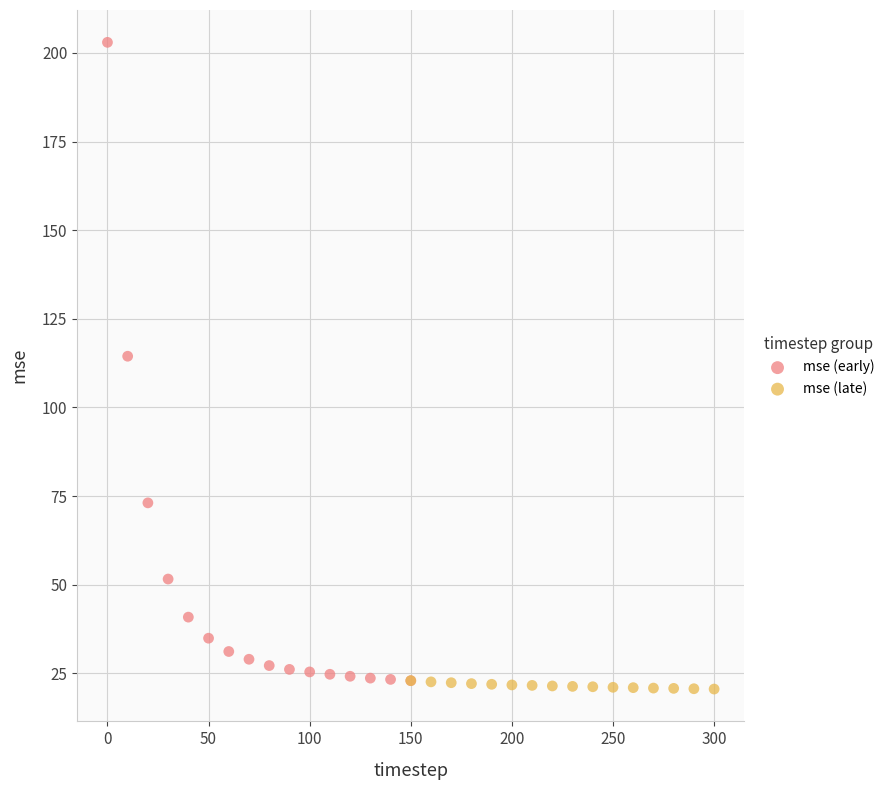

Which series has the largest Y range (max minus min)?

mse (early)